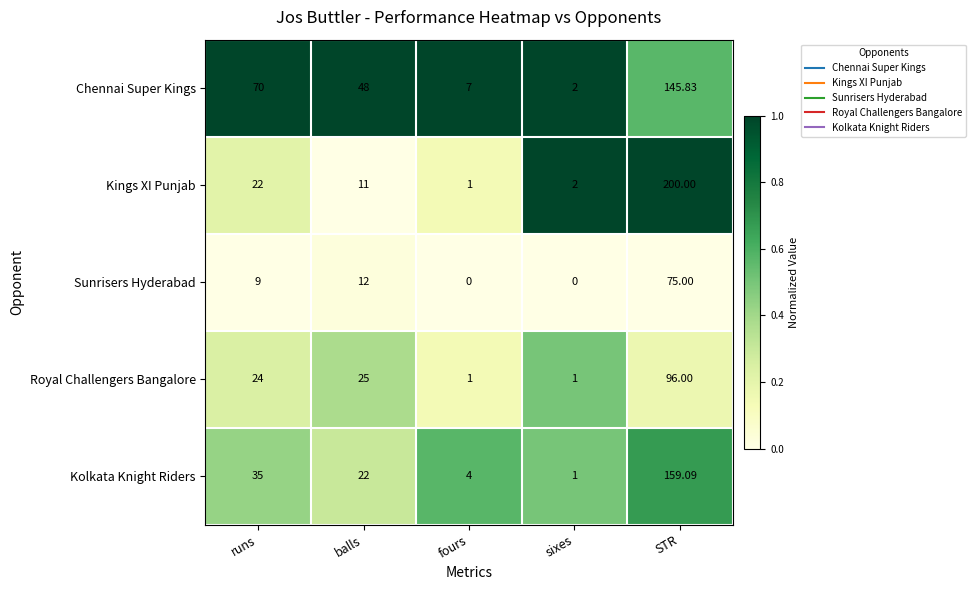

Between fours and sixes, which series saw the biggest shift?

Chennai Super Kings